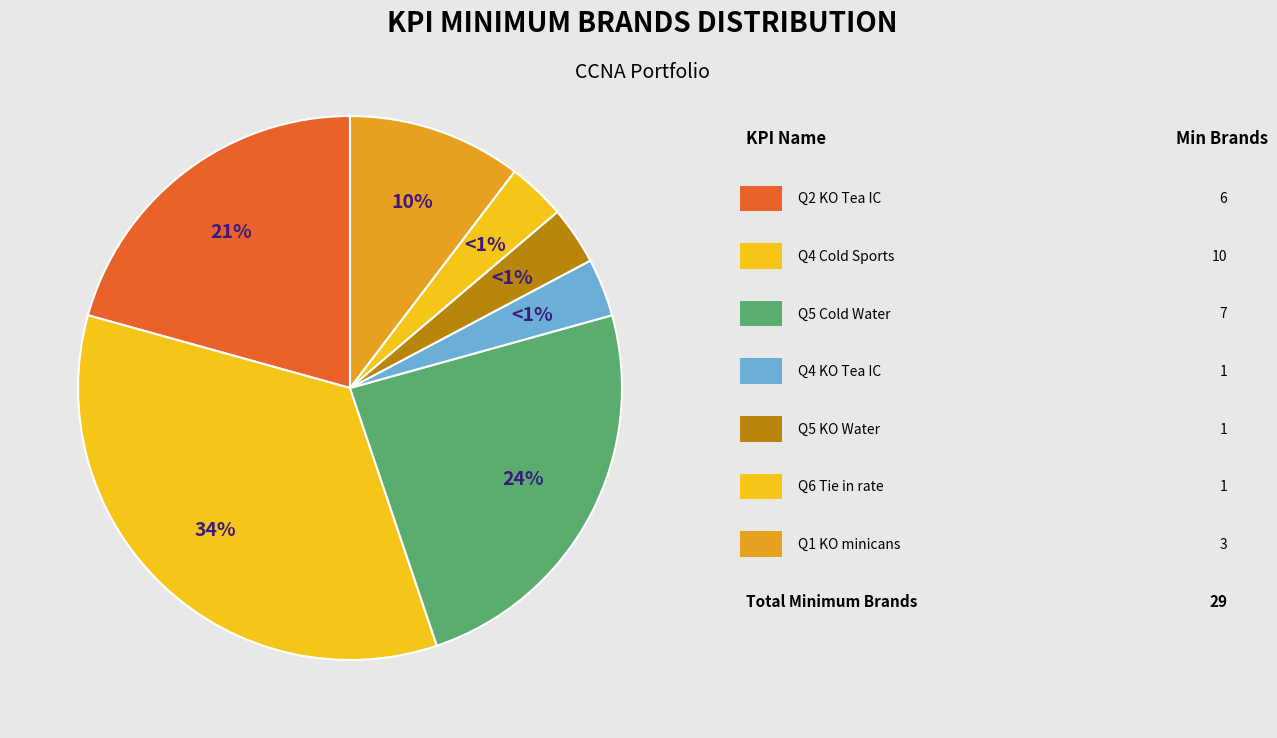

What is the change in value from Portfolio Availability Q2 KO Tea IC to Portfolio Availability Q4 Cold Sports?

+4